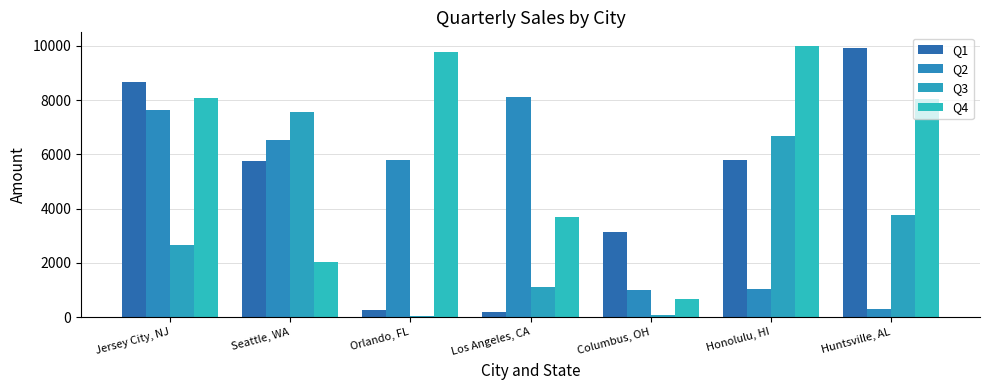

What is the difference between the Q1 values at Huntsville, AL and Columbus, OH?

6777.1